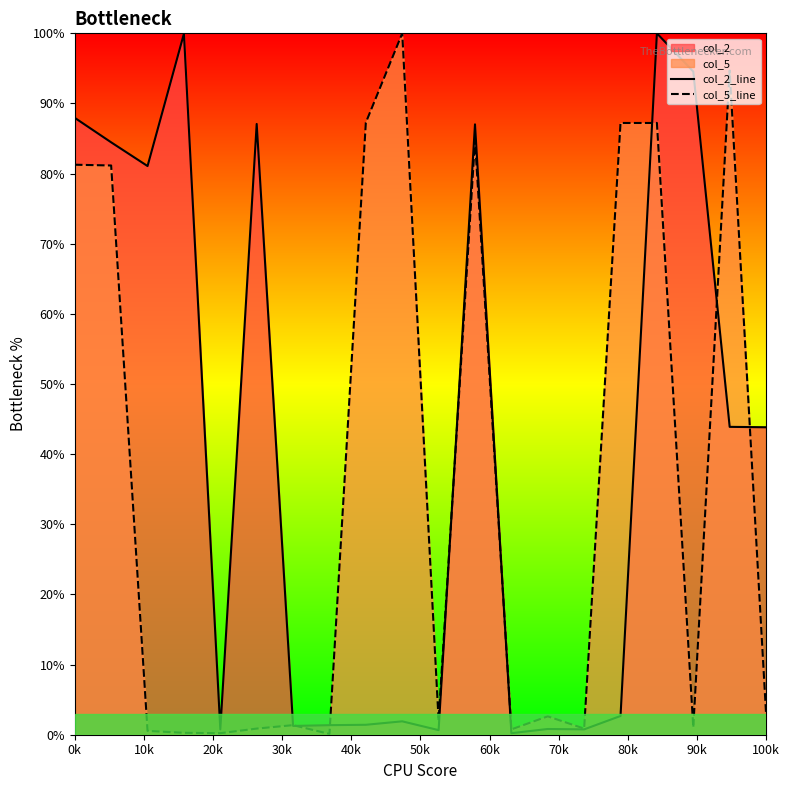

Reading left to right, transcribe all the data shown in this chart.

col_2_line: 87.9	84.5	81.1	99.9	0.8	87.1	1.3	1.4	1.4	1.9	0.7	87.0	0.2	0.8	0.8	2.7	100.0	94.5	43.9	43.8
col_5_line: 81.3	81.2	0.5	0.3	0.2	0.9	1.4	0.1	87.3	100.0	2.0	84.8	0.8	2.6	0.9	87.2	87.2	1.0	94.7	3.0